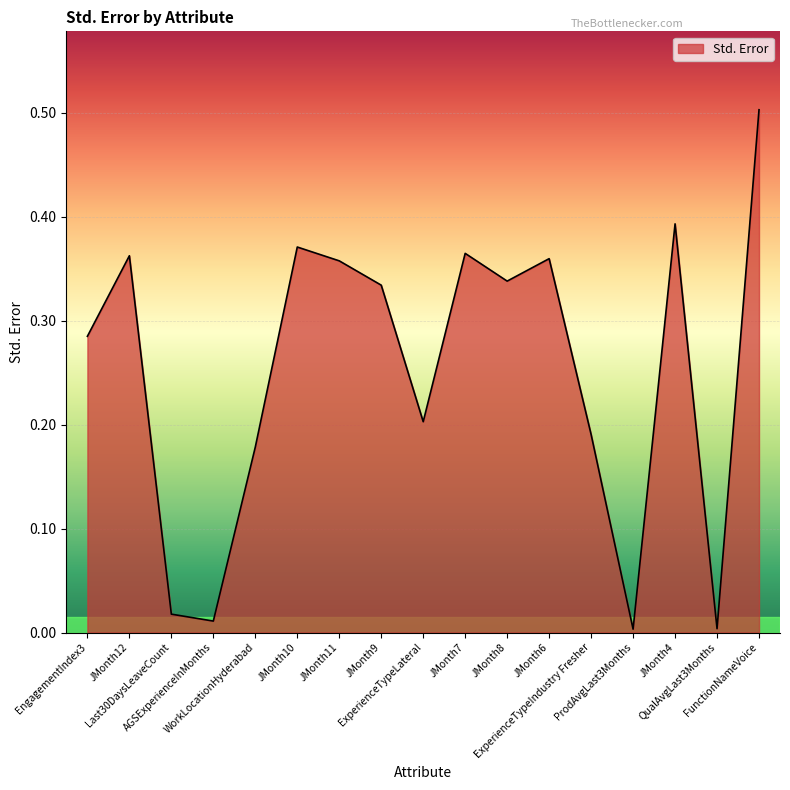

What is the greatest value displayed?

0.5